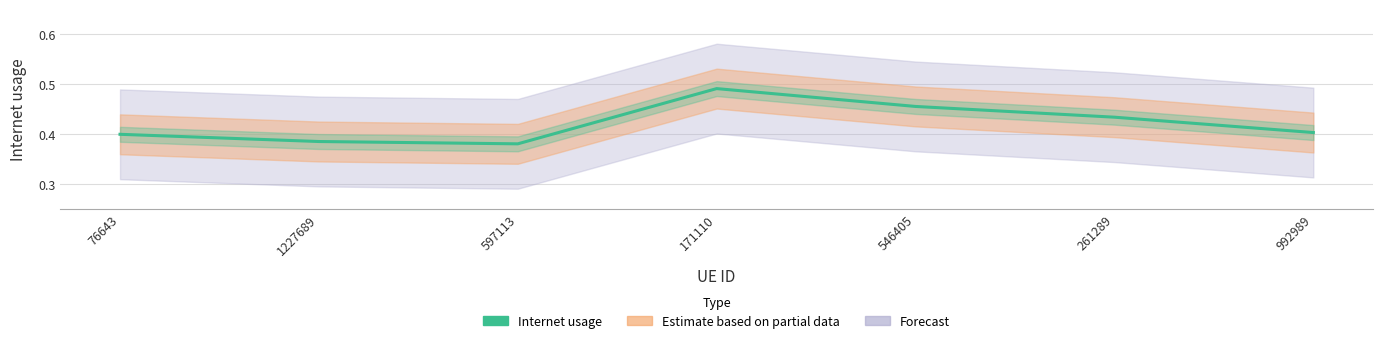

How many lines are shown in the chart?

1